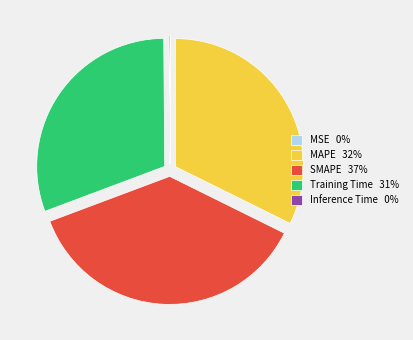

Is it true that SMAPE 37% is 37% of the pie?

True